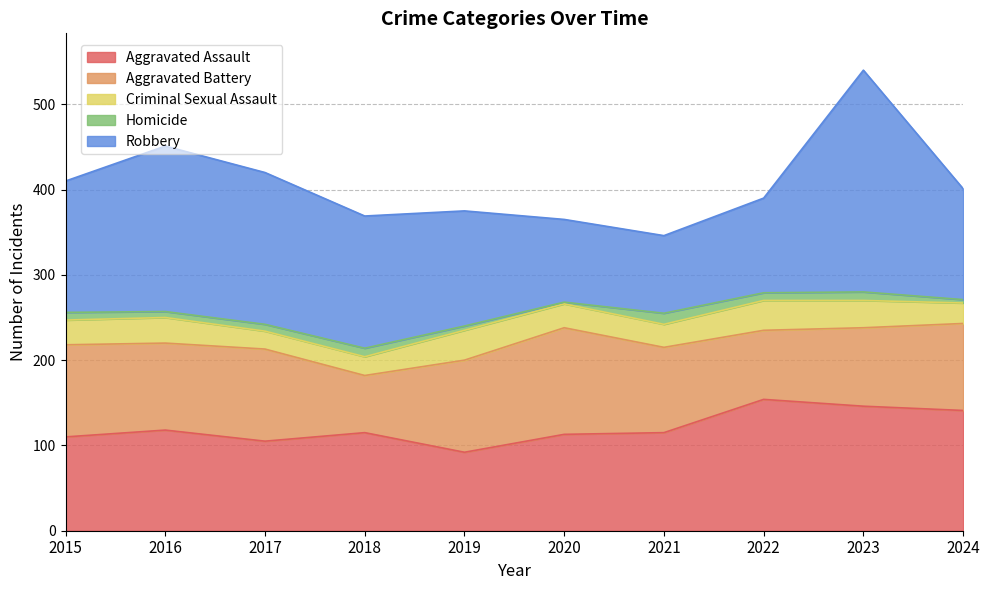

In Criminal Sexual Assault, how many points are higher than both neighbors (excluding endpoints)?

3